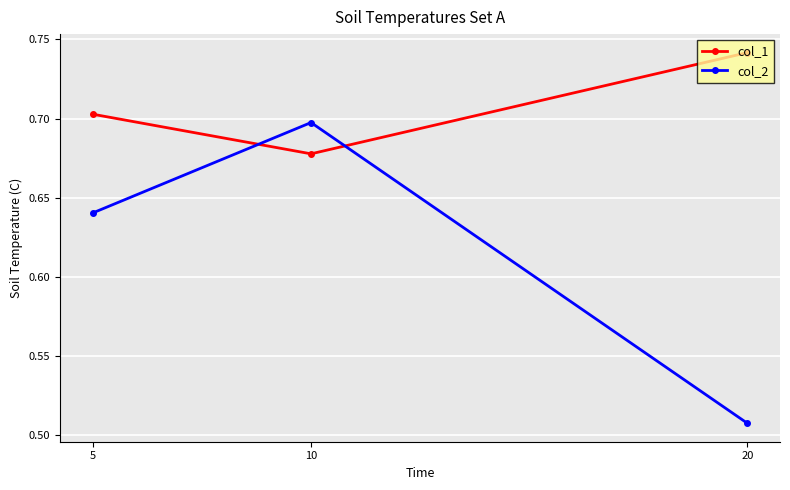

List the series in order of their peak value, lowest first.

col_2, col_1